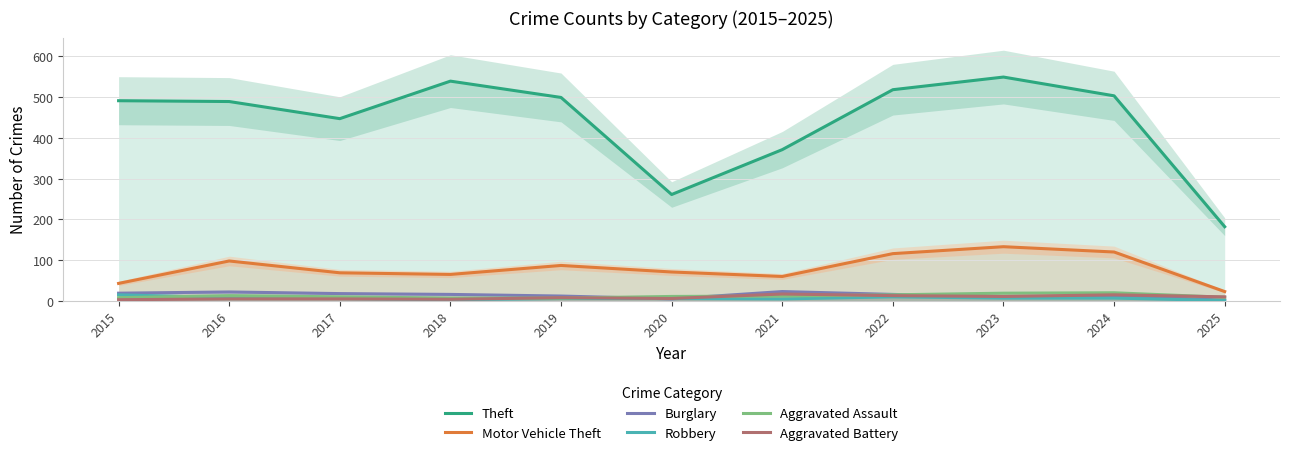

How many times do Burglary and Robbery cross each other?

2